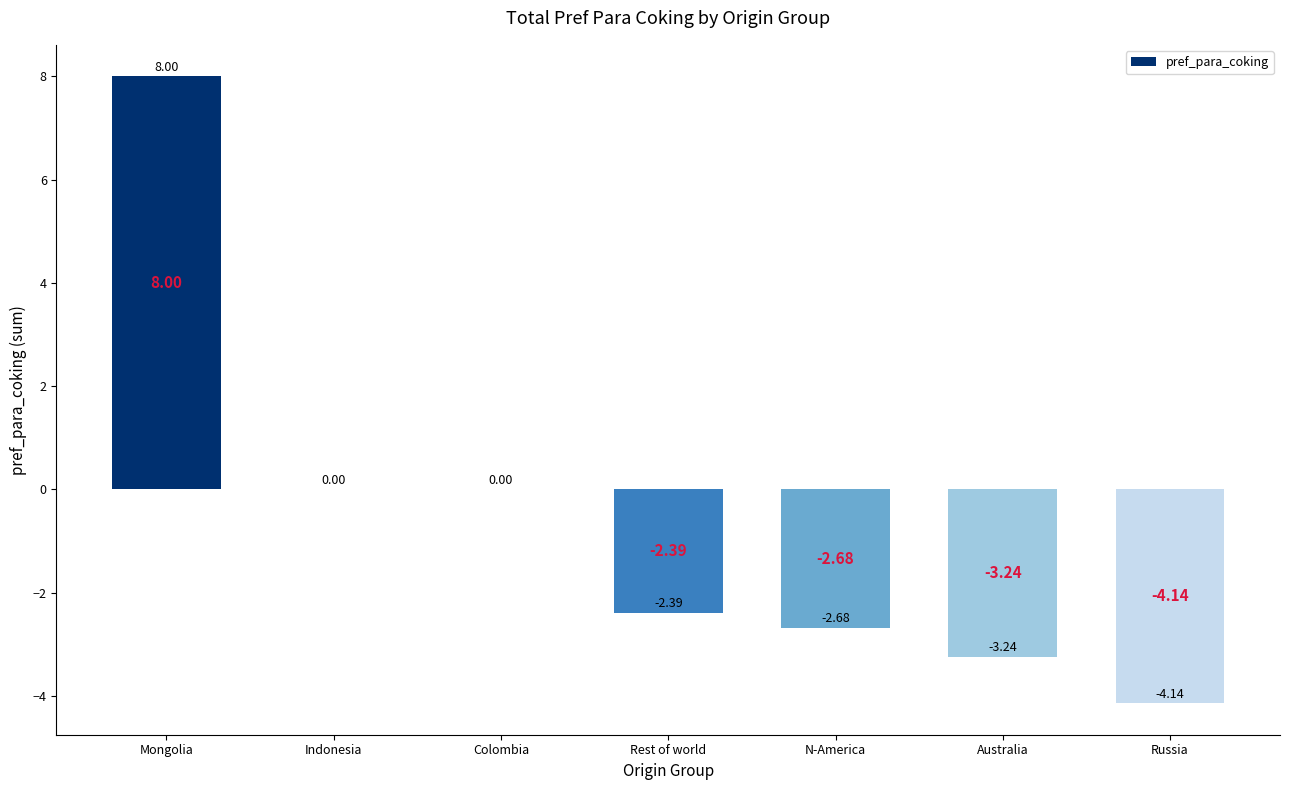

At which label does the data first exceed -2?

Mongolia